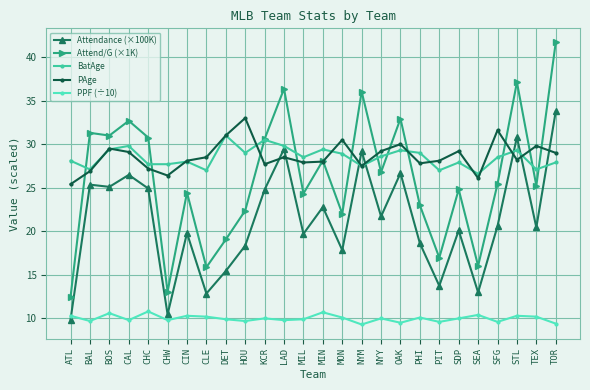

Which series has the widest spread of values?

Attend/G (×1K)